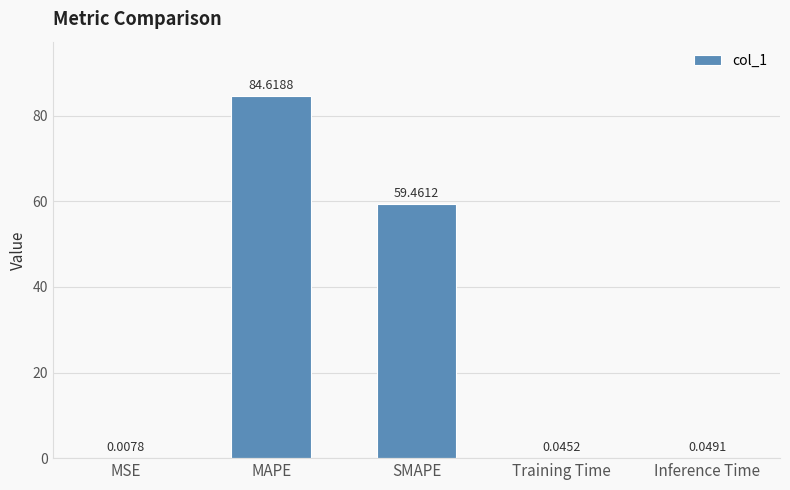

At which label is the value closest to 42?

SMAPE